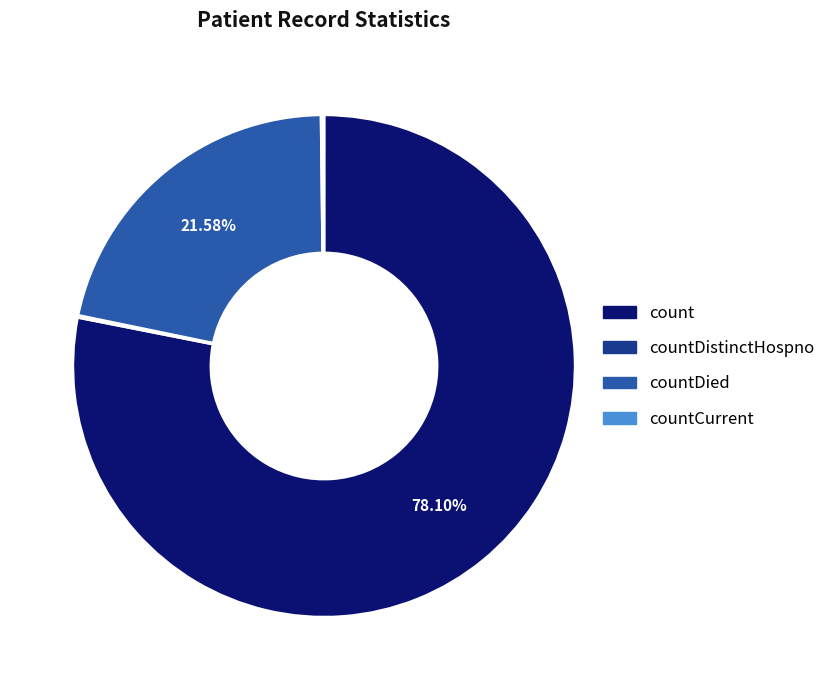

Does any single category account for the majority?

Yes